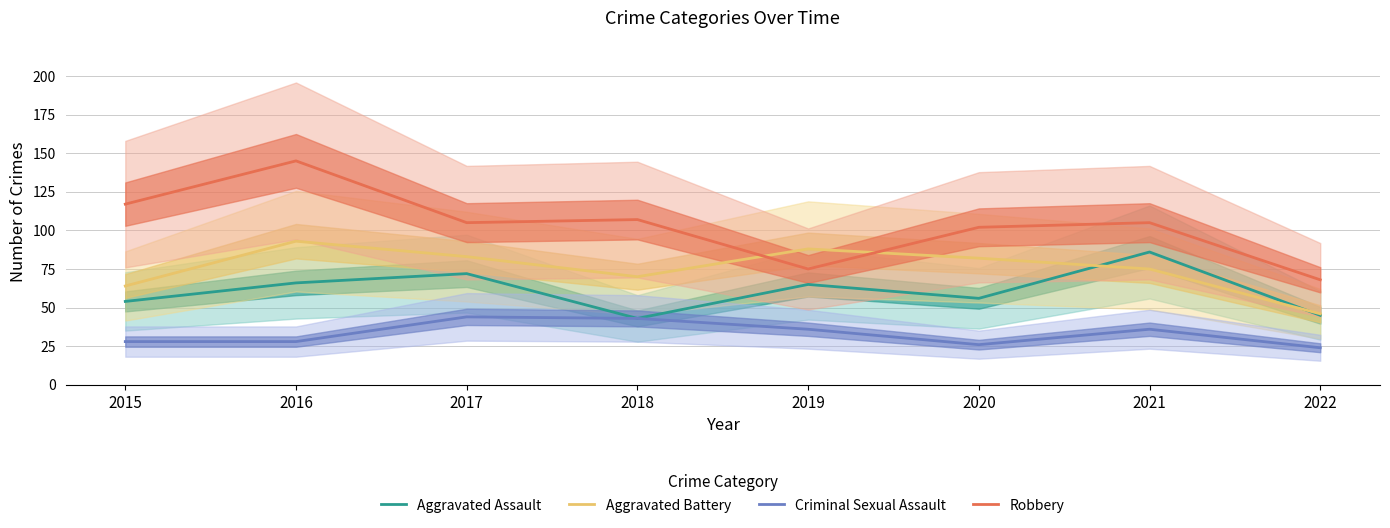

Is the value of Aggravated Assault at 2019 greater than the value of Criminal Sexual Assault at 2017?

Yes